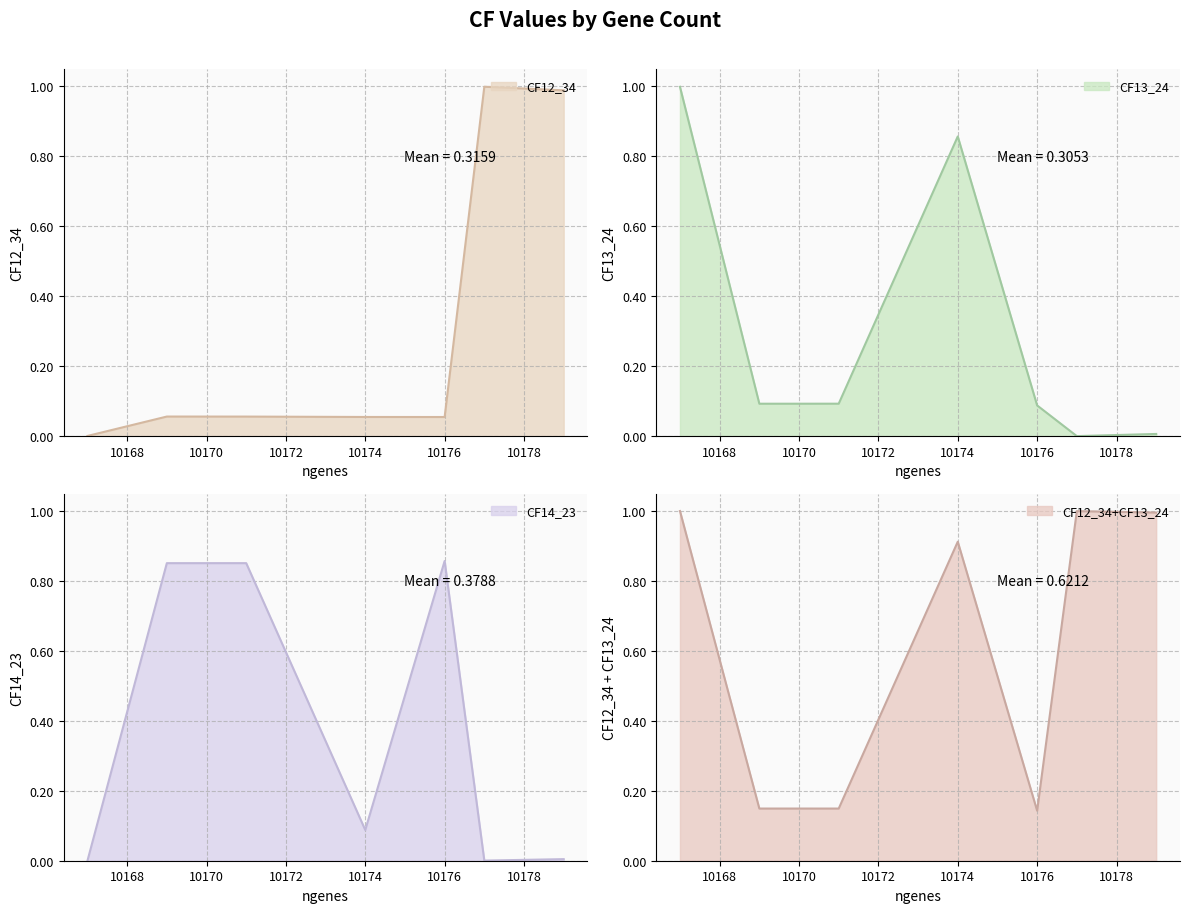

Rank the series by their maximum value, from highest to lowest.

CF12_34, CF13_24, CF14_23